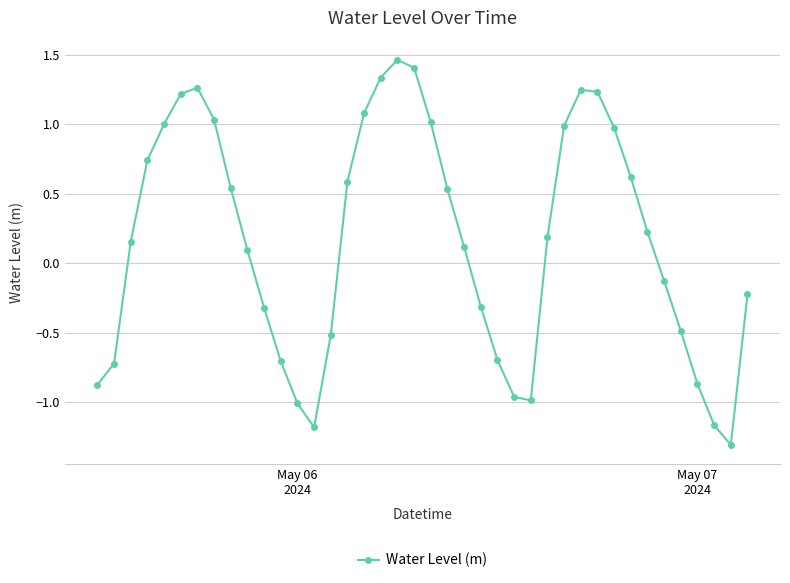

What is the minimum value shown in the chart?

-1.3